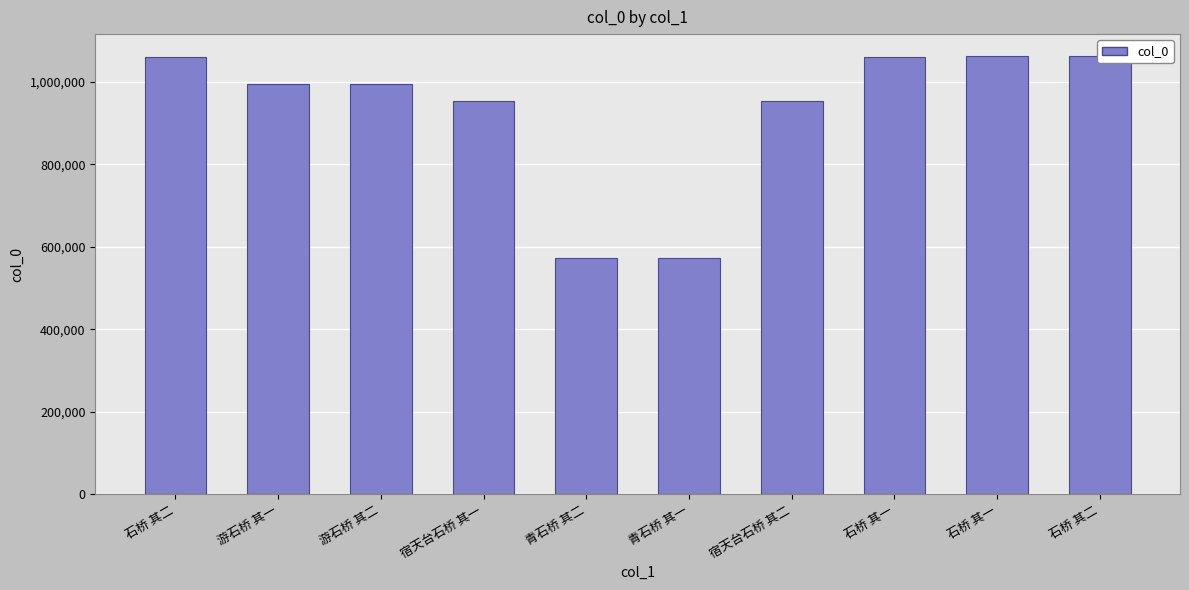

At which label does the data first exceed 995276?

石桥 其二